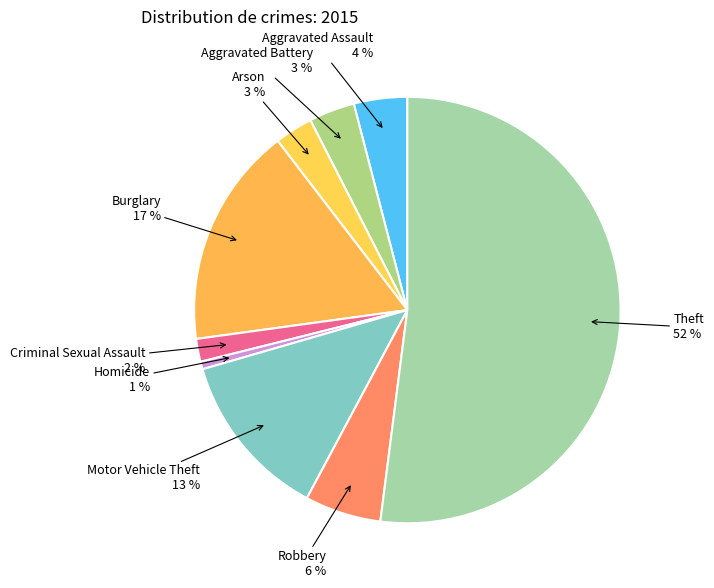

Between Criminal Sexual Assault and Robbery, which is larger?

Robbery